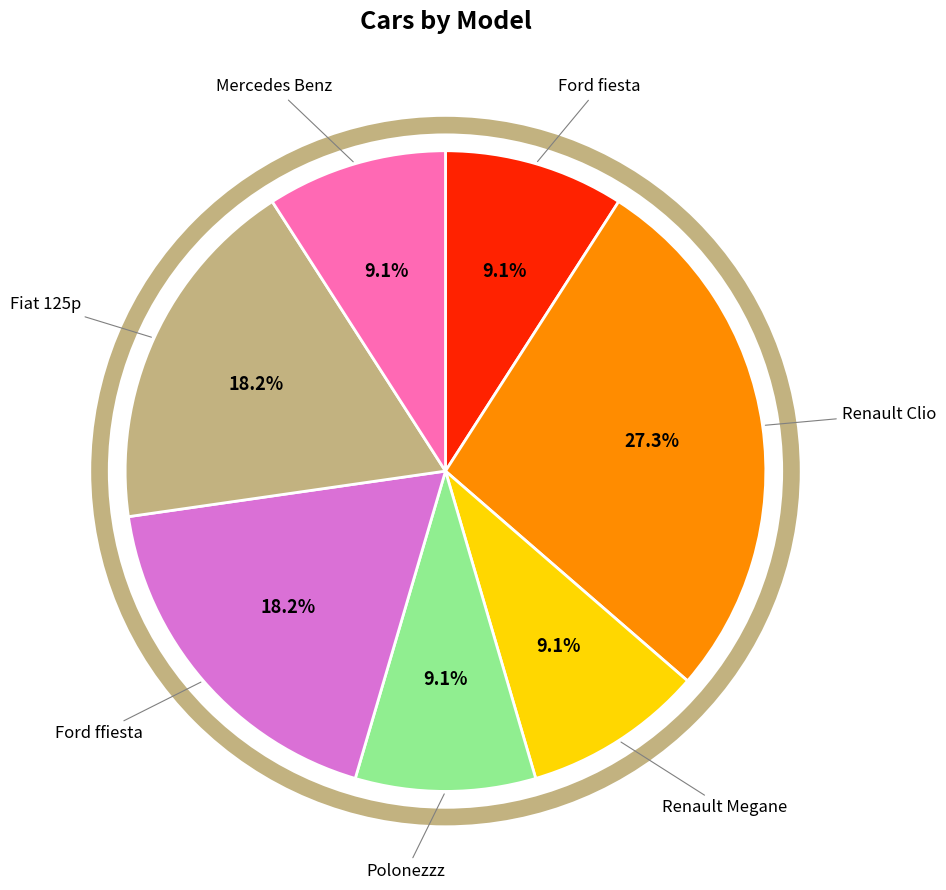

Does any single category account for the majority?

No